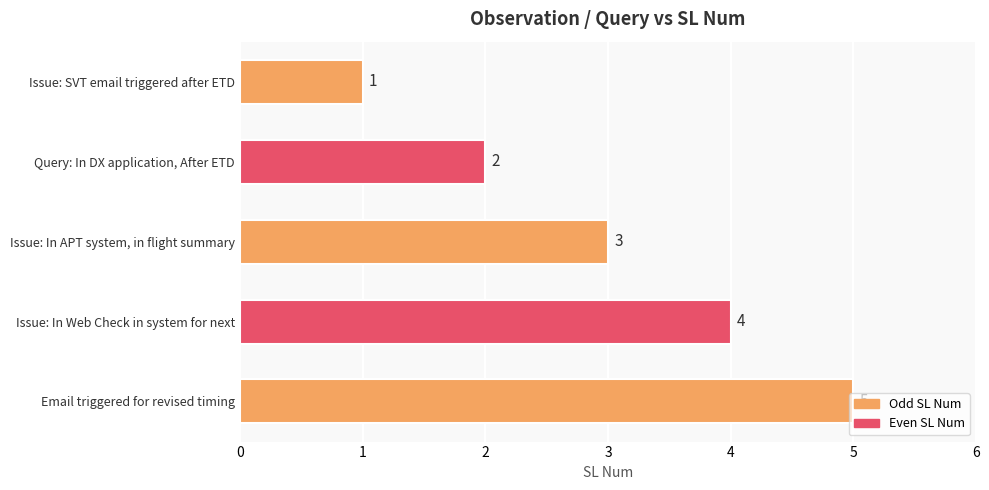

What is the minimum value shown in the chart?

1